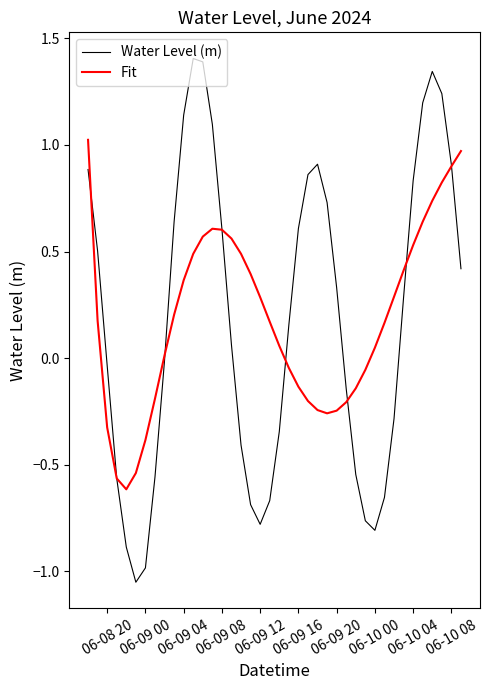

Rank the series by their maximum value, from lowest to highest.

Fit, Water Level (m)